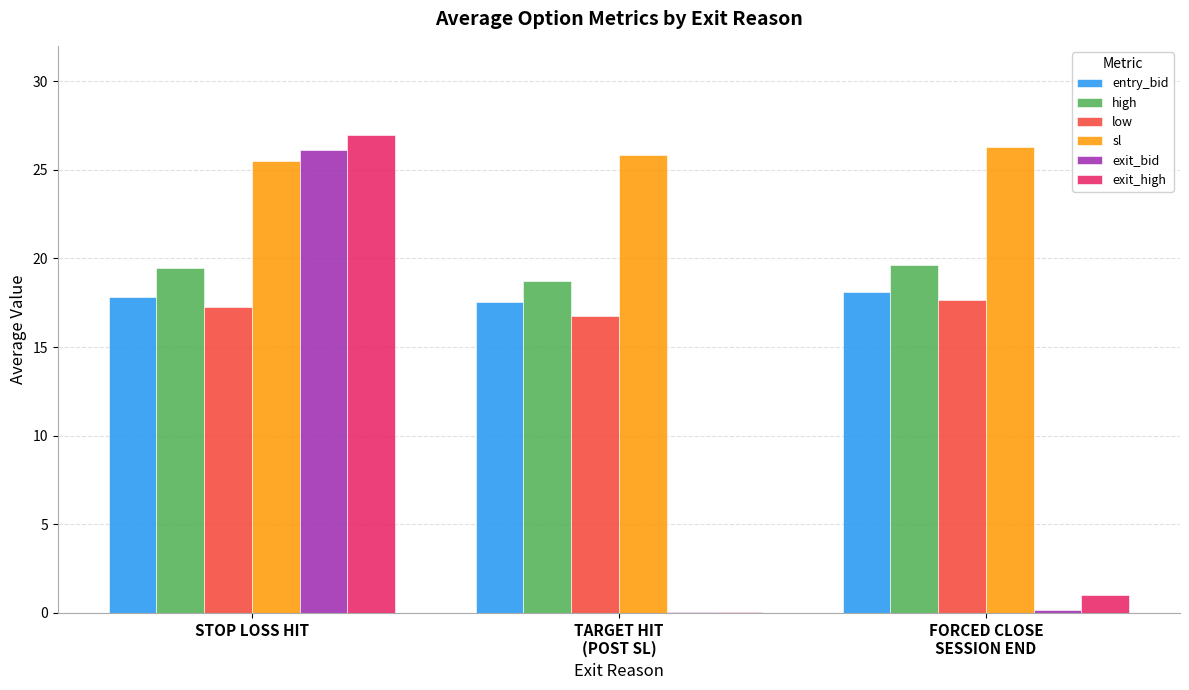

At which category is the sum across all series the highest?

STOP LOSS HIT